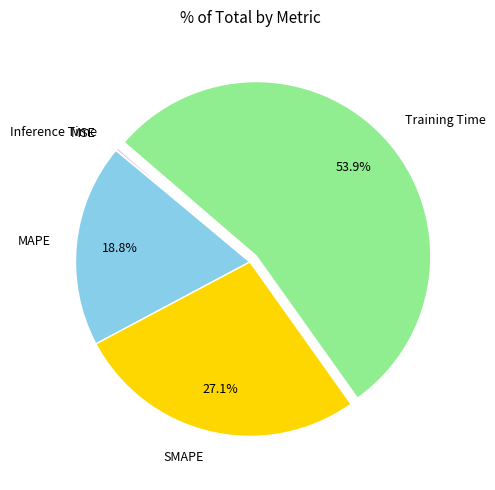

Between SMAPE and MAPE, which is larger?

SMAPE